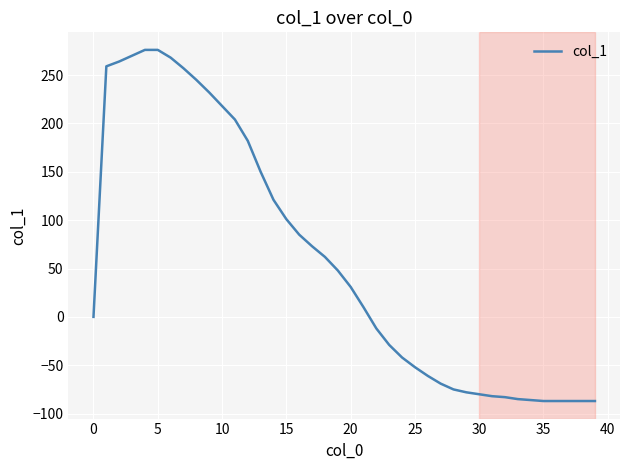

How many distinct data groups are displayed?

1